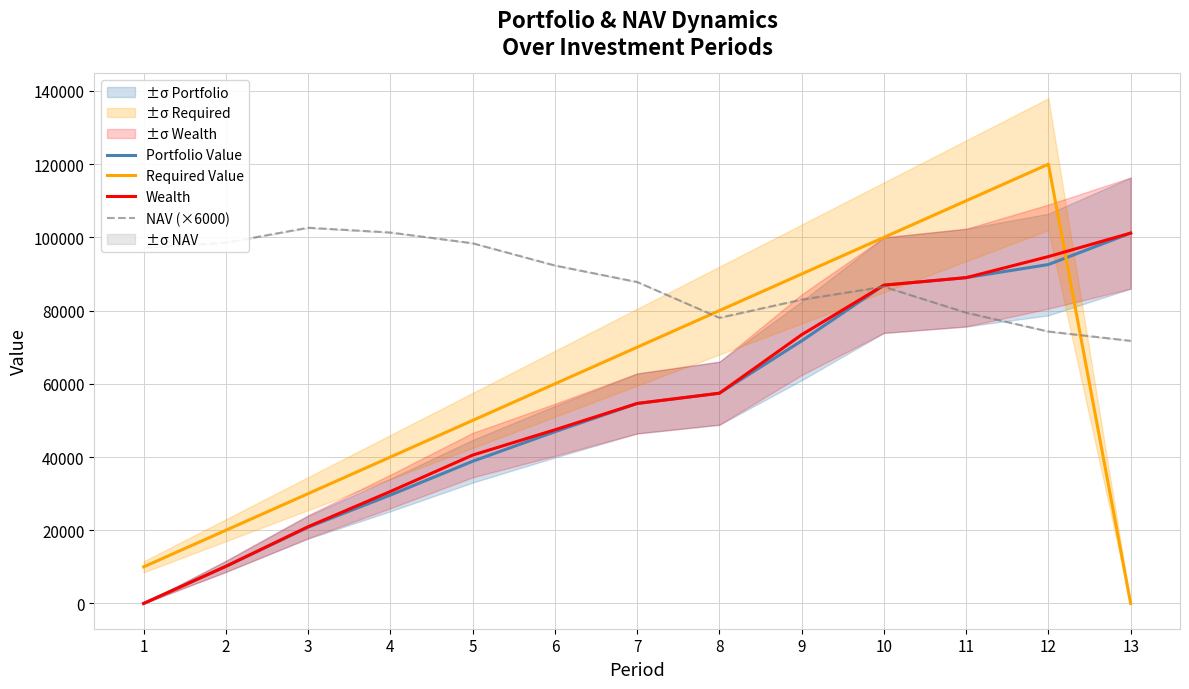

At which label is Portfolio Value closest to 50587?

6